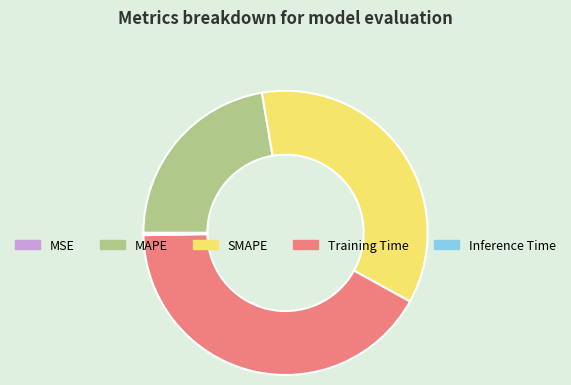

Which category has the biggest portion of the pie?

Training Time